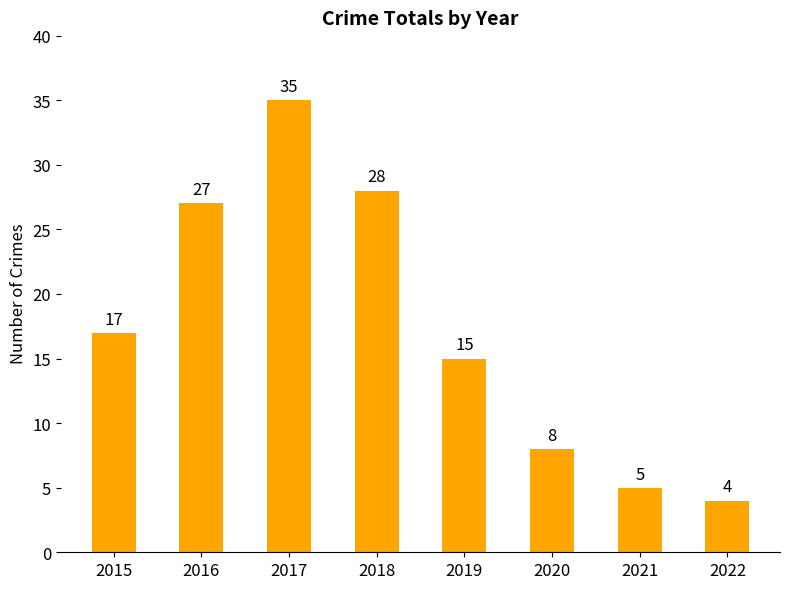

What is the difference between the maximum and minimum values?

31